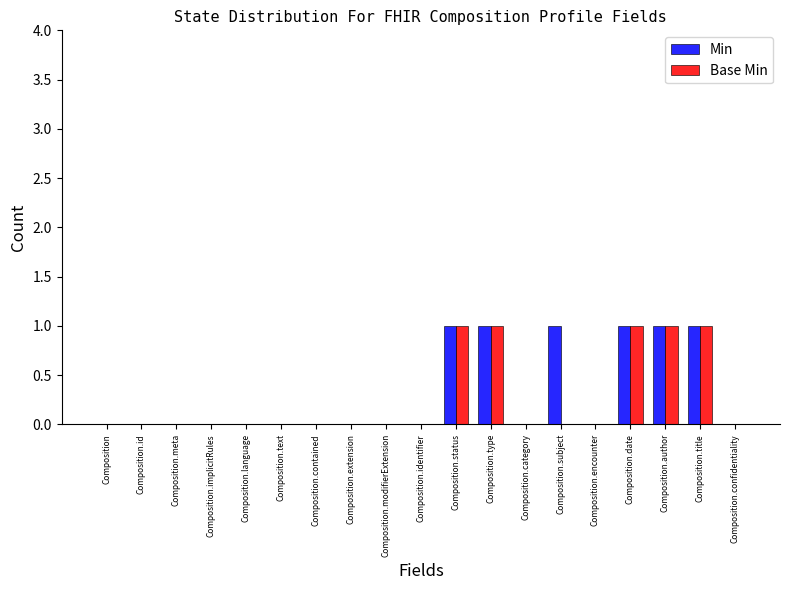

What is the sum of the Base Min values at Composition.type and Composition.title?

2